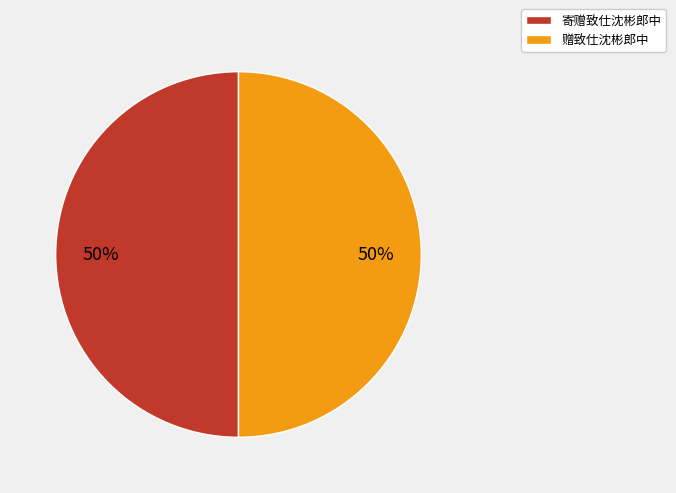

To the nearest percent, what portion does 寄赠致仕沈彬郎中 represent?

50%